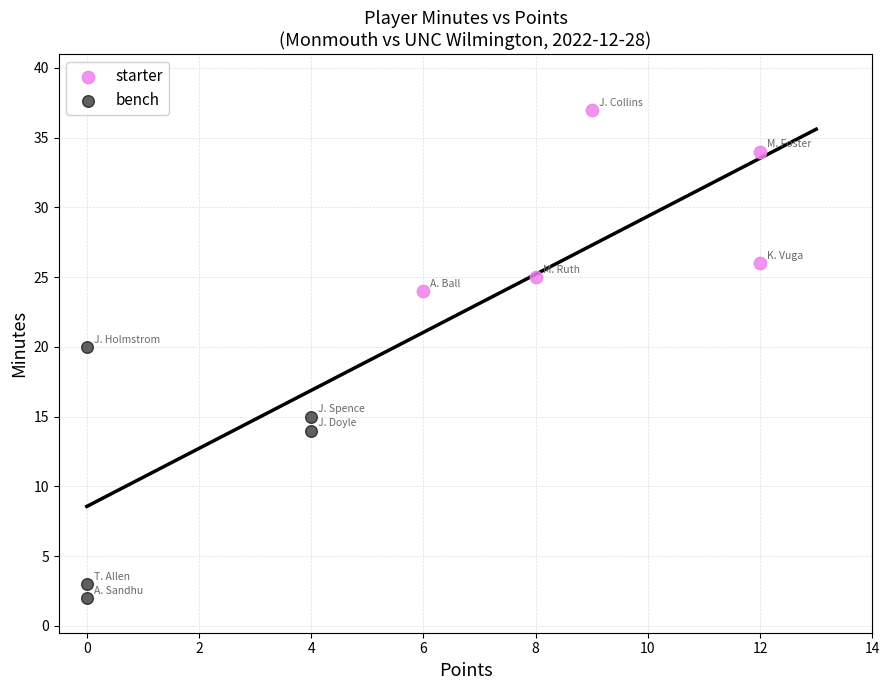

Which series reaches the maximum Y coordinate?

starter